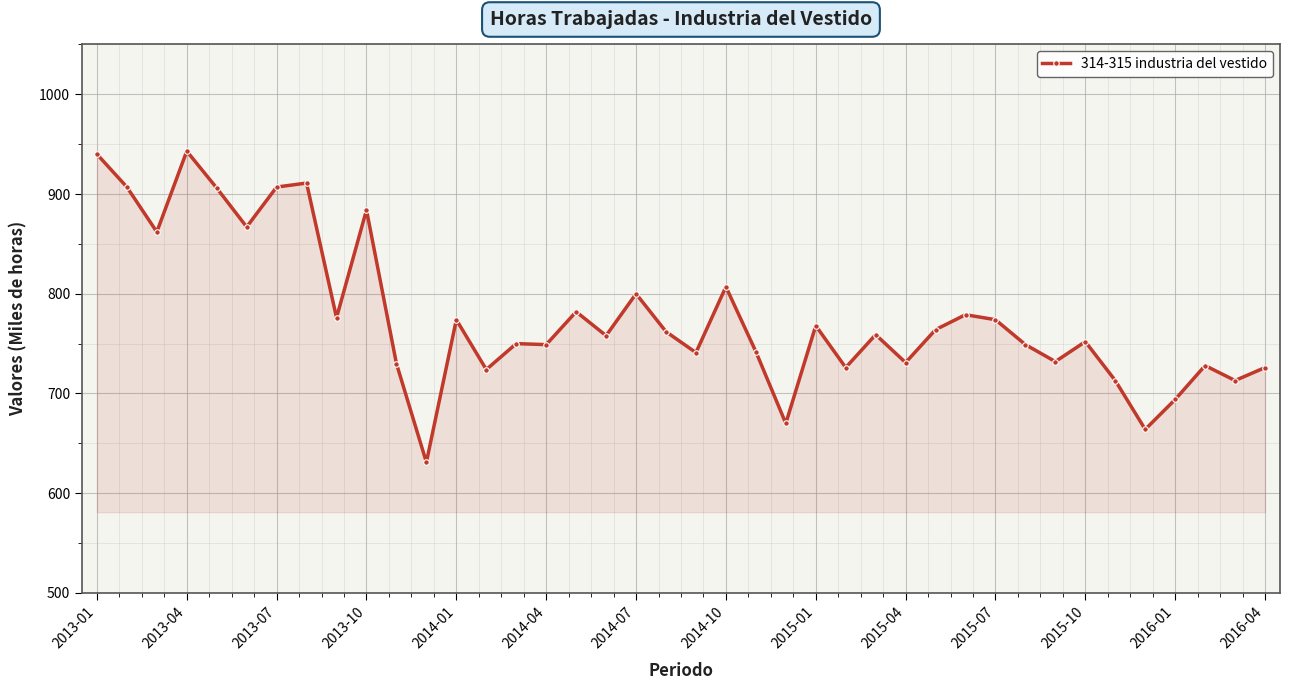

What is the smallest value displayed?

631